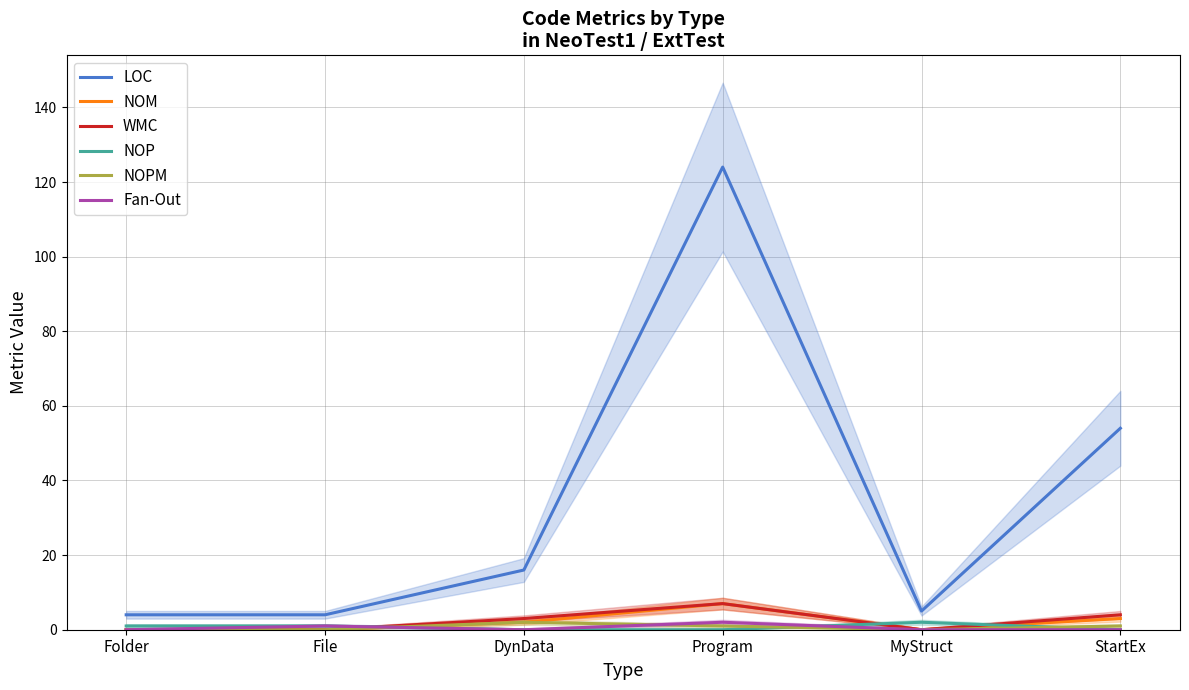

At which category is the sum across all series the highest?

Program